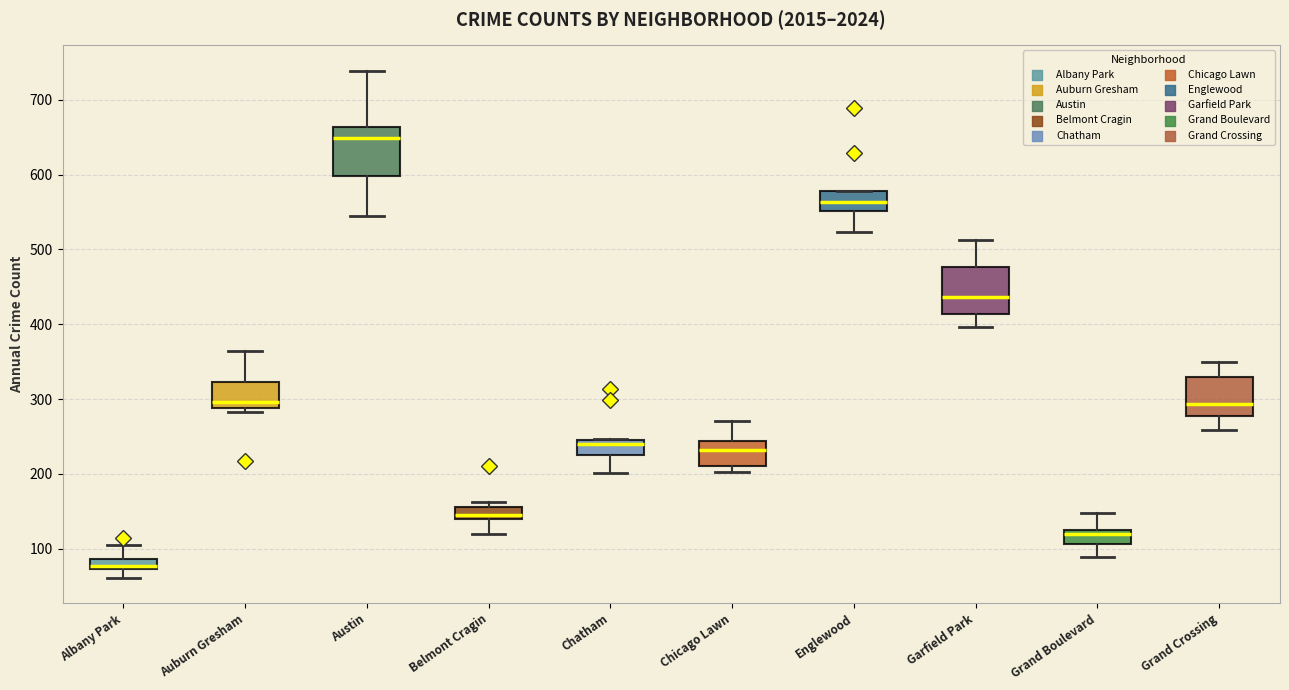

Where is the upper edge of the box for Chicago Lawn on the y-axis? The values are not printed on the chart, so give them approximately, as read against the axis.

240